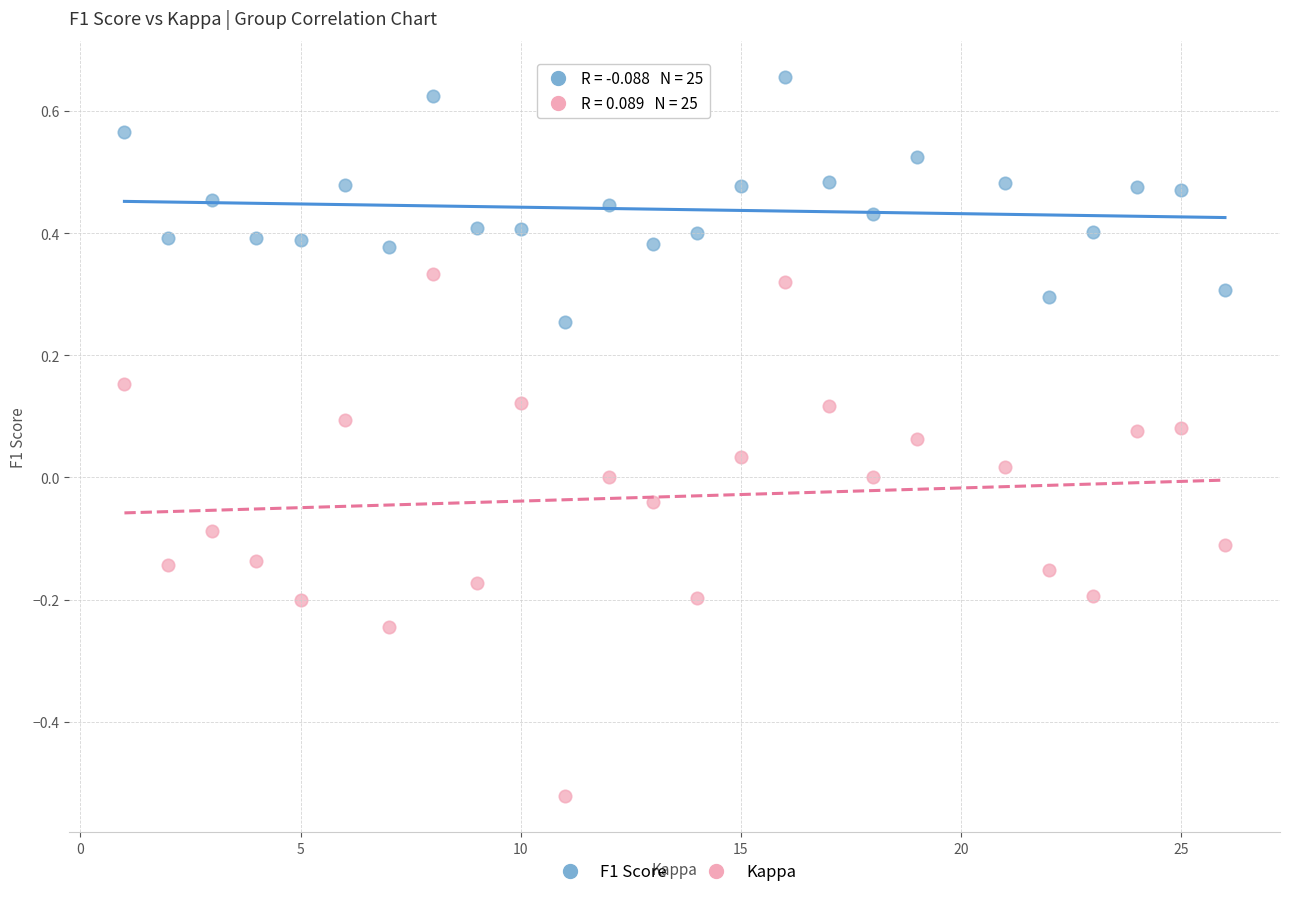

What is the X range (max minus min) for the scatter plot?

25.0